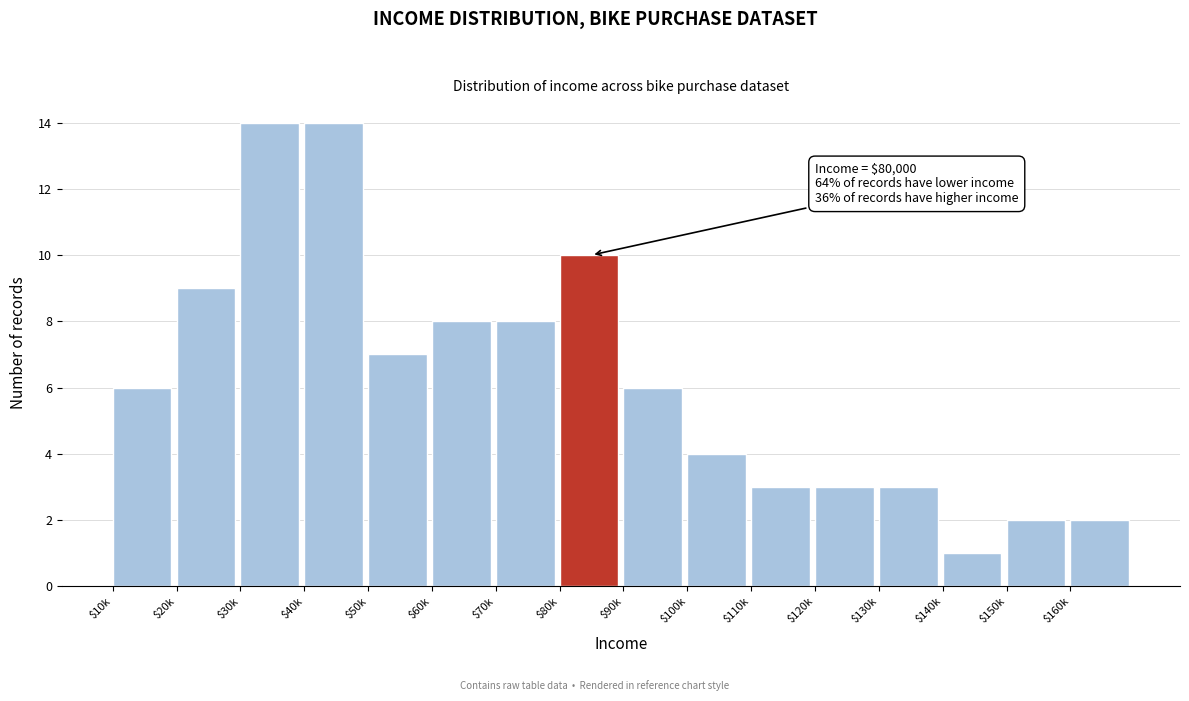

Reading left to right, transcribe all the data shown in this chart.

6	9	14	14	7	8	8	10	6	4	3	3	3	1	2	2